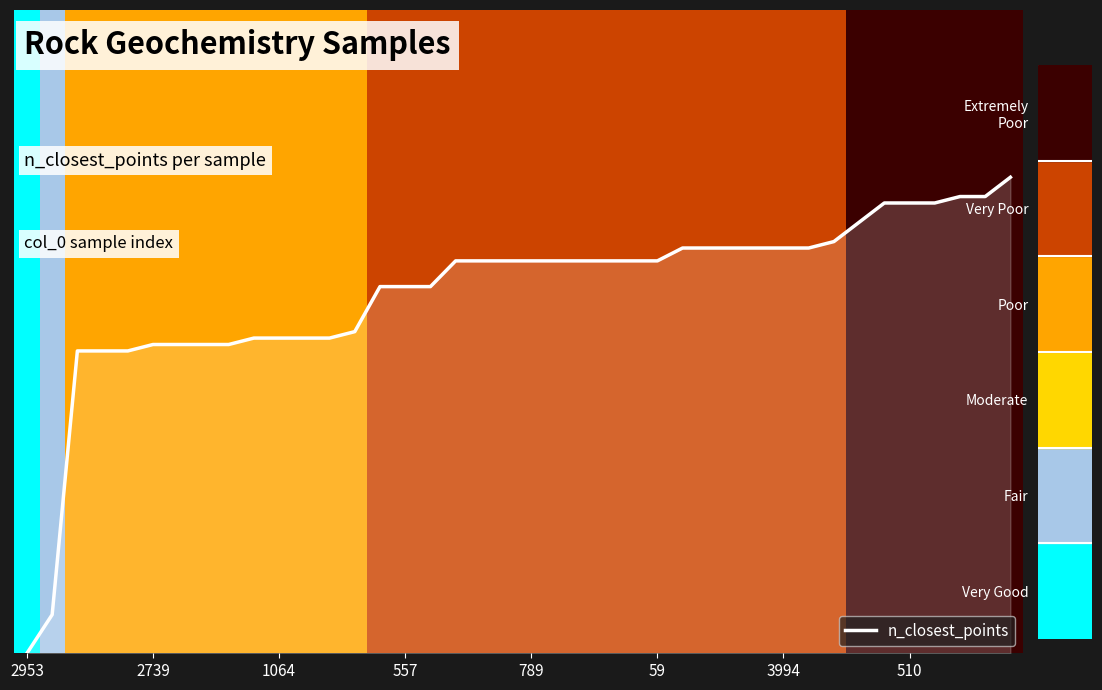

Which category has the highest value across all series?

39